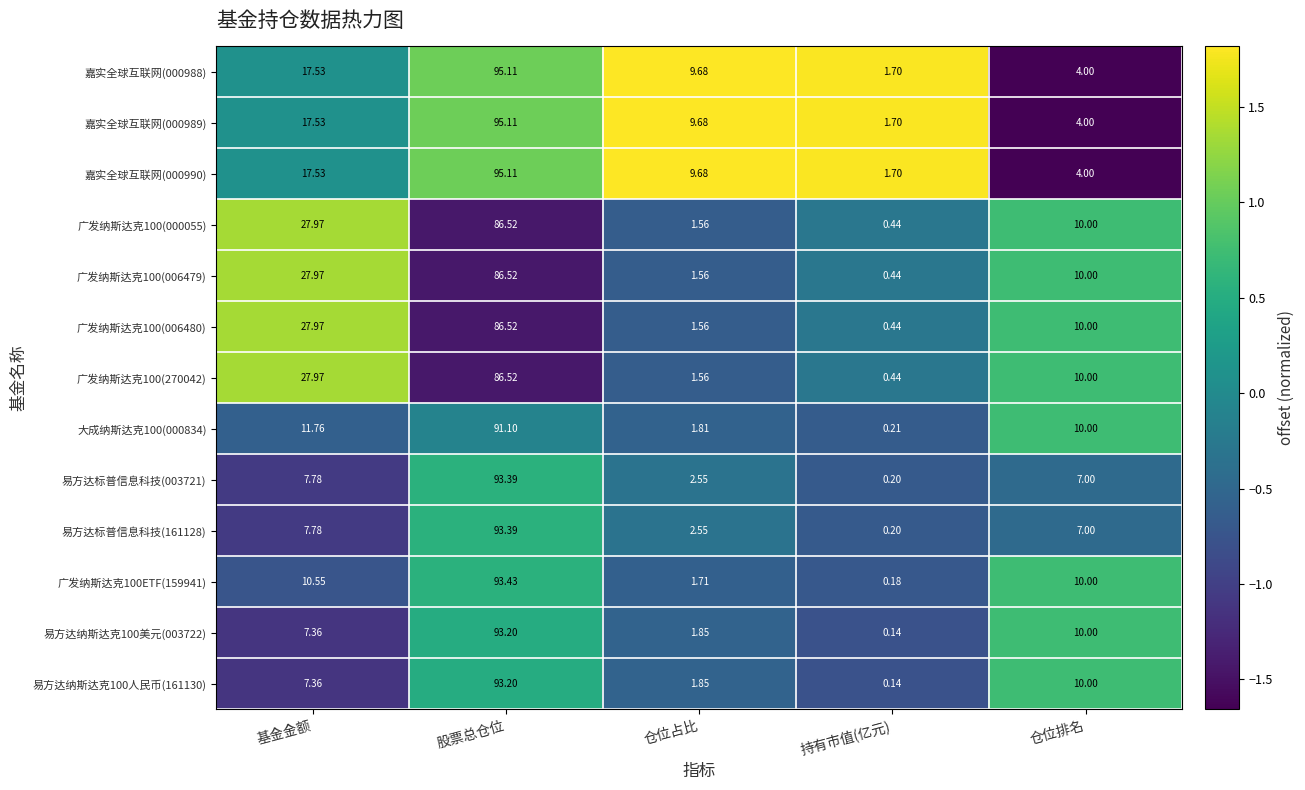

Count the number of data series in this chart.

13